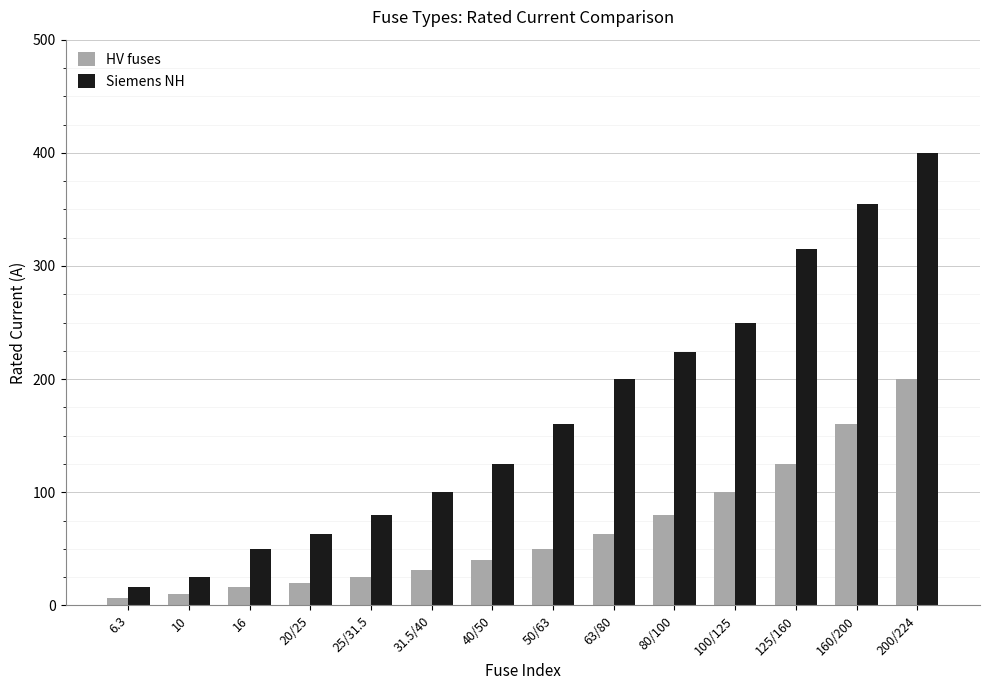

Between 125/160 and 200/224, which series saw the biggest shift?

Siemens NH